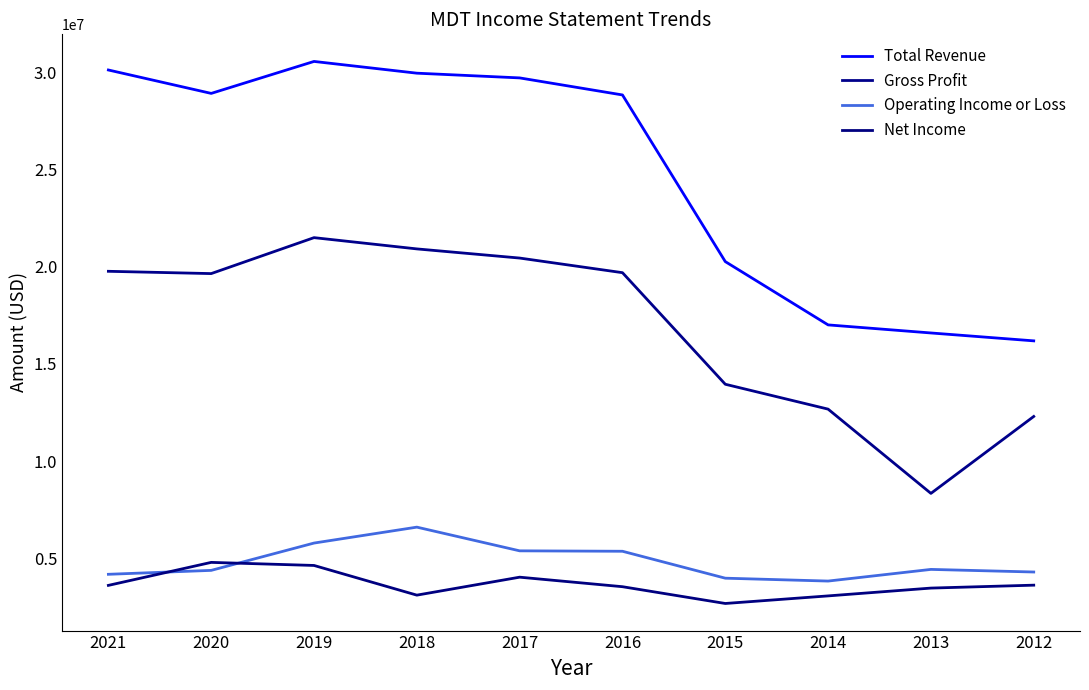

True or false: Operating Income or Loss and Gross Profit intersect in this chart.

False